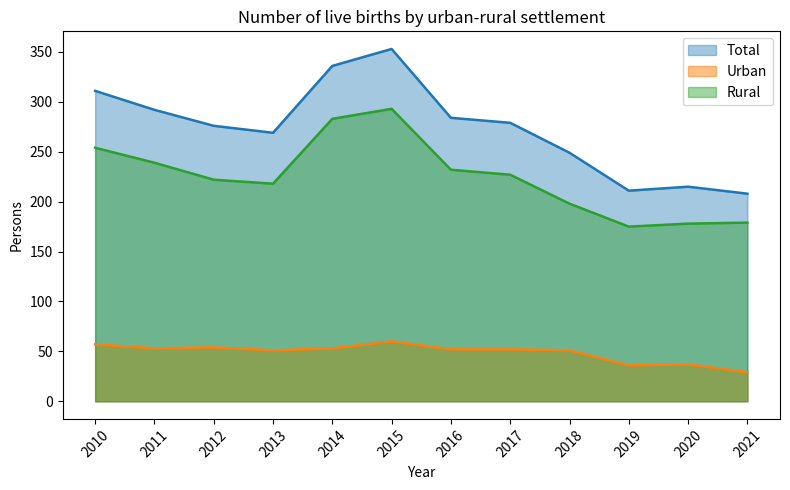

Between 2013 and 2019, which series saw the biggest shift?

Total (line)